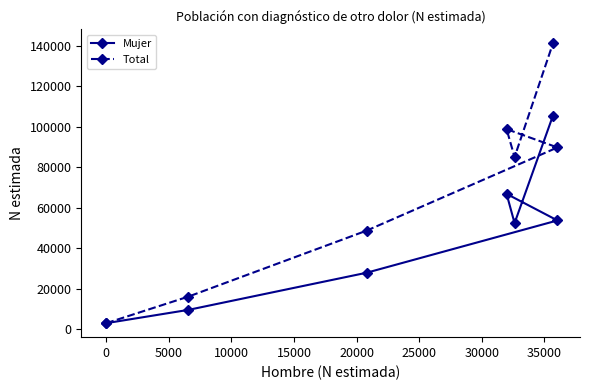

How many series are shown in this chart?

2